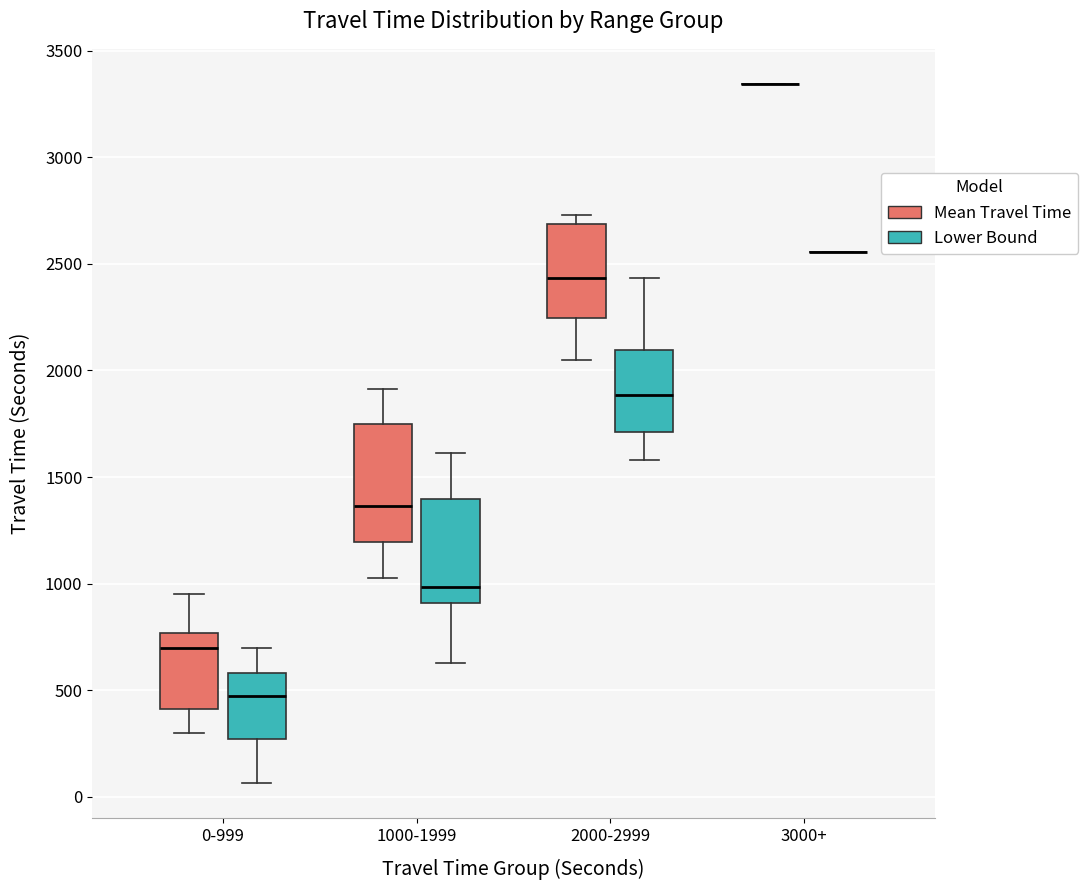

Which box is the tallest, from its lower edge to its upper edge?

1000-1999 (Mean Travel Time)